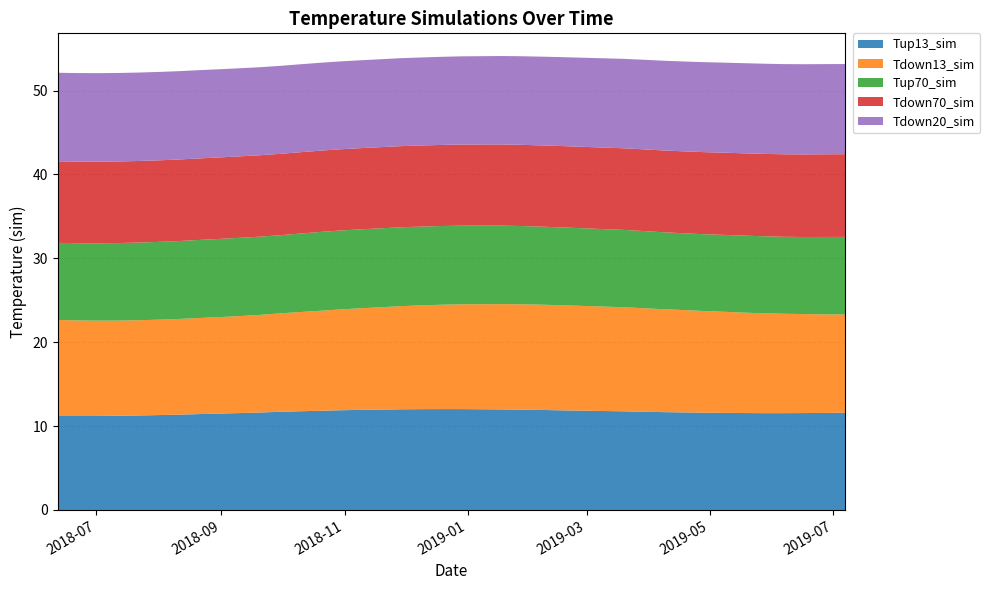

Reading left to right, extract all data points from this chart.

Tup13_sim: 11.2	11.2	11.2	11.2	11.3	11.3	11.4	11.4	11.5	11.6	11.6	11.7	11.8	11.8	11.9	11.9	12.0	12.0	12.0	12.0	12.0	12.0	12.0	11.9	11.9	11.8	11.7	11.7	11.6	11.6	11.6	11.6	11.5	11.5	11.6	11.6	11.6
Tdown13_sim: 11.4	11.4	11.4	11.3	11.4	11.4	11.4	11.5	11.5	11.6	11.6	11.7	11.8	11.9	12.0	12.1	12.2	12.3	12.4	12.4	12.5	12.6	12.6	12.6	12.5	12.4	12.3	12.3	12.2	12.1	12.1	12.0	11.9	11.8	11.8	11.7	11.7
Tup70_sim: 9.2	9.2	9.2	9.2	9.3	9.3	9.3	9.3	9.3	9.3	9.3	9.3	9.4	9.4	9.4	9.4	9.4	9.4	9.4	9.4	9.4	9.4	9.3	9.3	9.3	9.2	9.2	9.2	9.2	9.2	9.2	9.2	9.2	9.2	9.2	9.2	9.2
Tdown70_sim: 9.7	9.7	9.7	9.7	9.7	9.7	9.7	9.7	9.7	9.7	9.7	9.7	9.7	9.7	9.7	9.7	9.7	9.7	9.7	9.7	9.7	9.7	9.7	9.7	9.7	9.7	9.7	9.8	9.8	9.8	9.8	9.8	9.8	9.8	9.8	9.9	9.9
Tdown20_sim: 10.6	10.6	10.6	10.6	10.5	10.5	10.5	10.5	10.5	10.5	10.5	10.5	10.5	10.5	10.5	10.5	10.5	10.5	10.5	10.5	10.5	10.5	10.6	10.6	10.6	10.7	10.7	10.7	10.7	10.7	10.7	10.7	10.8	10.8	10.8	10.8	10.7